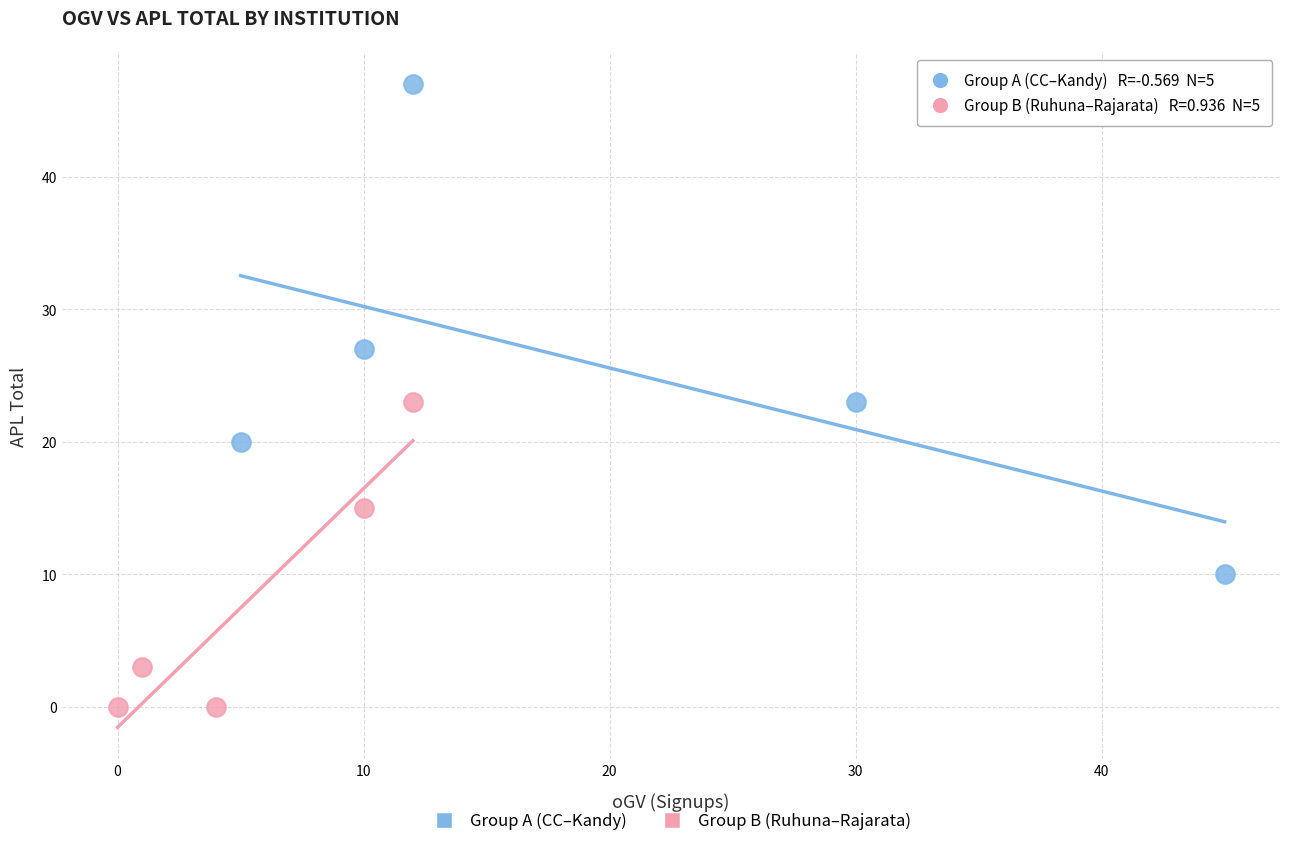

Which series has the largest Y range (max minus min)?

Group A (CC–Kandy)